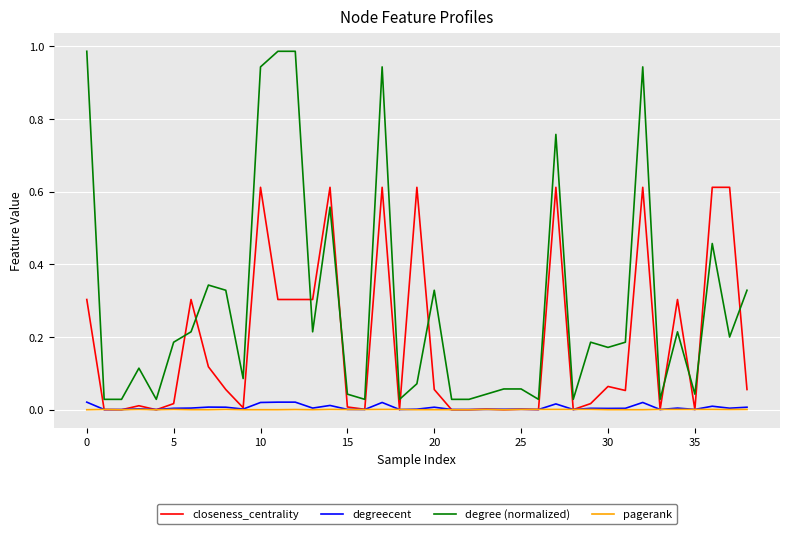

True or false: degree (normalized) and degreecent intersect in this chart.

False